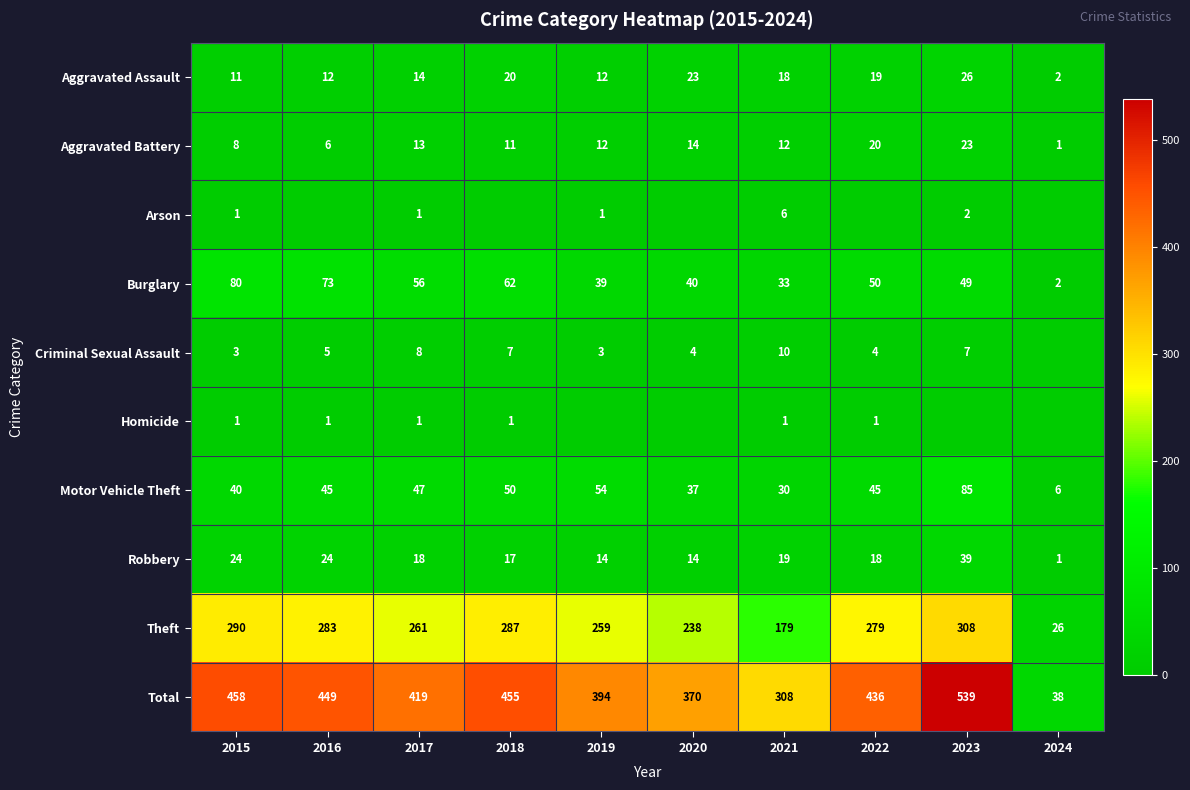

Is it true that Total equals 419 at 2017?

True